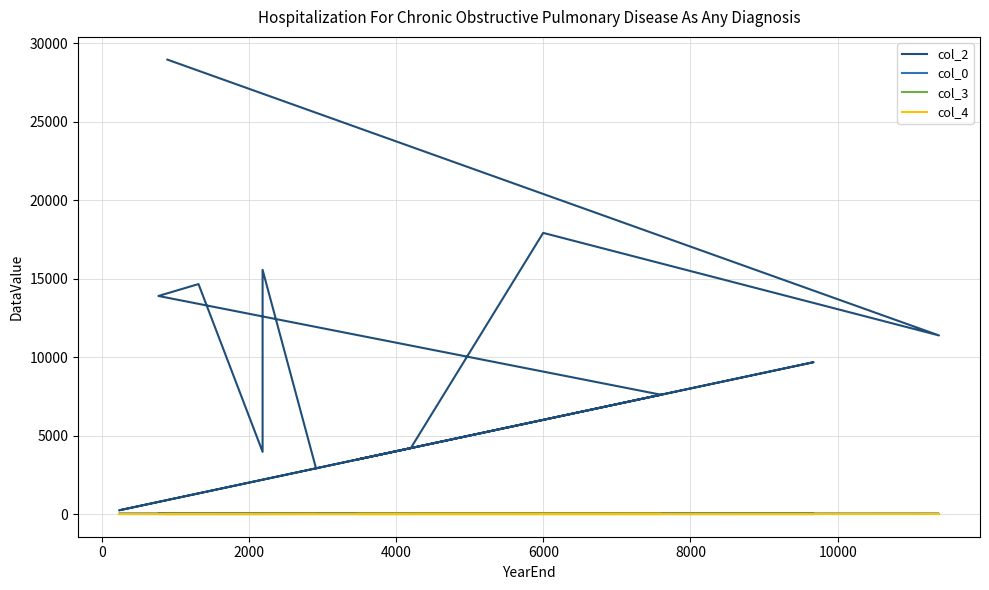

At 2000, list the series in order from smallest to largest.

col_4, col_3, col_0, col_2